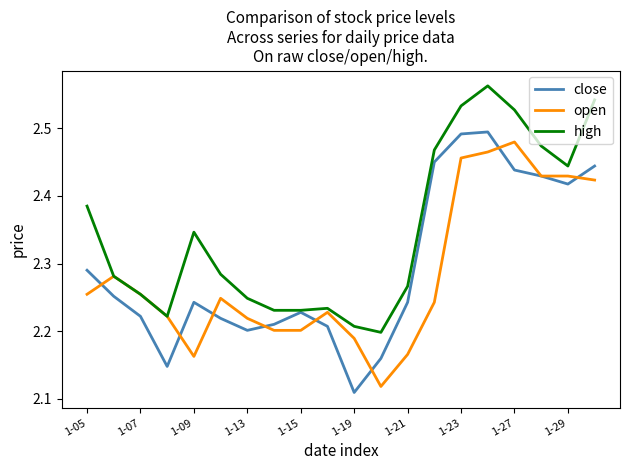

Which series has the largest range (max minus min)?

close